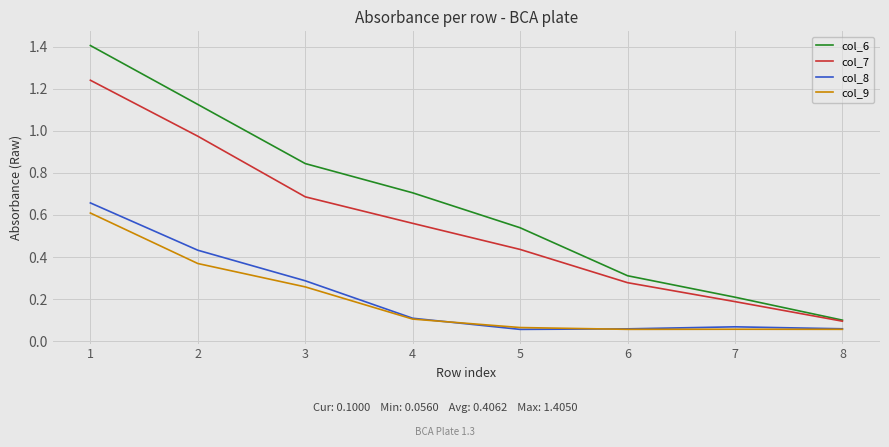

What is the maximum value shown in the chart?

1.4